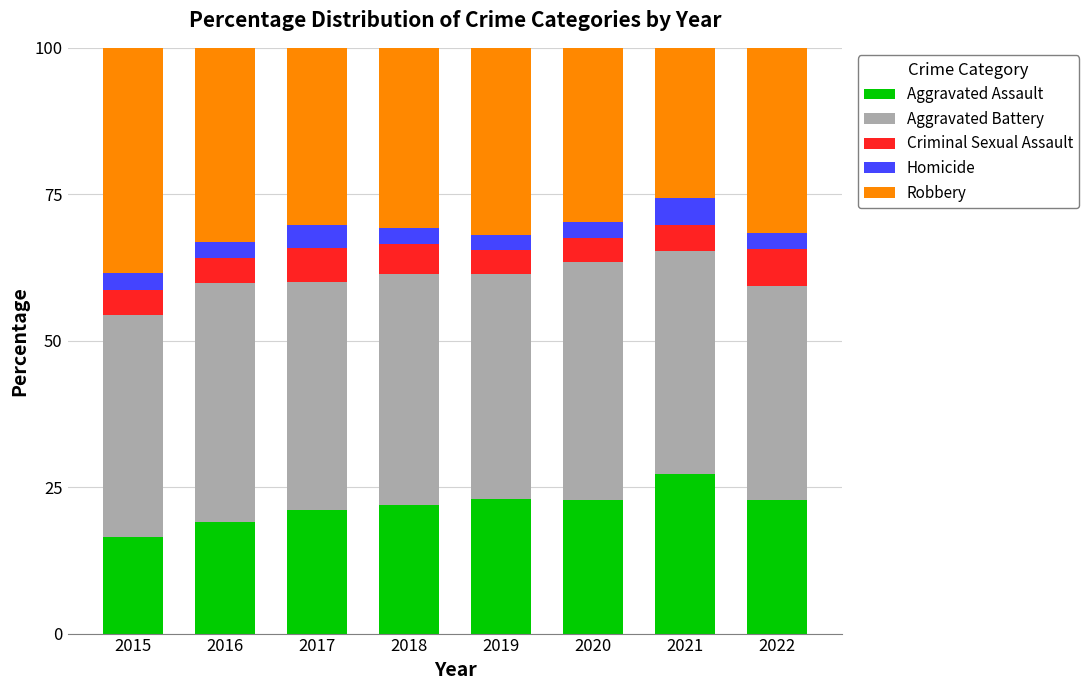

What is the value of the Aggravated Assault bar at the 5th from the left?

23.0